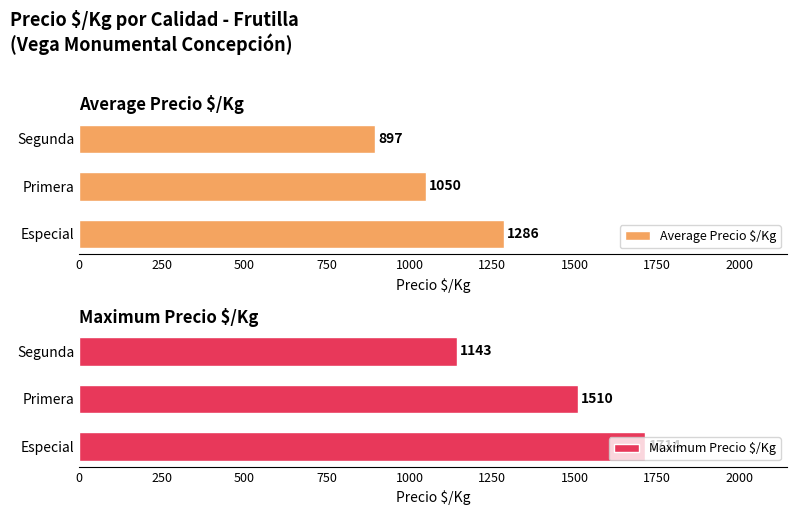

True or false: Average Precio $/Kg has a value of 276 at Segunda.

False